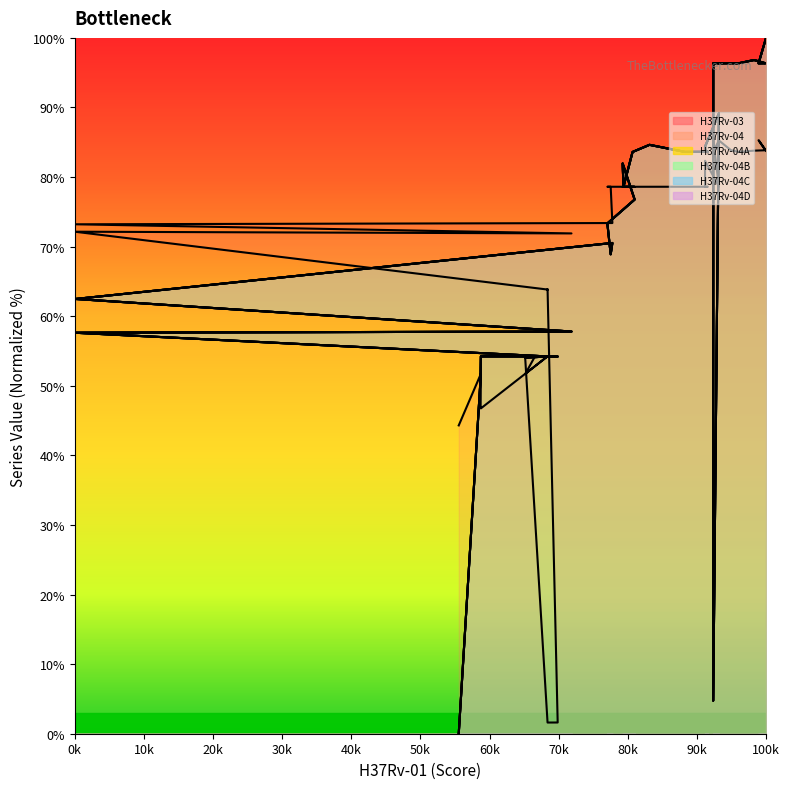

Where is the first local maximum for H37Rv-04?

10k